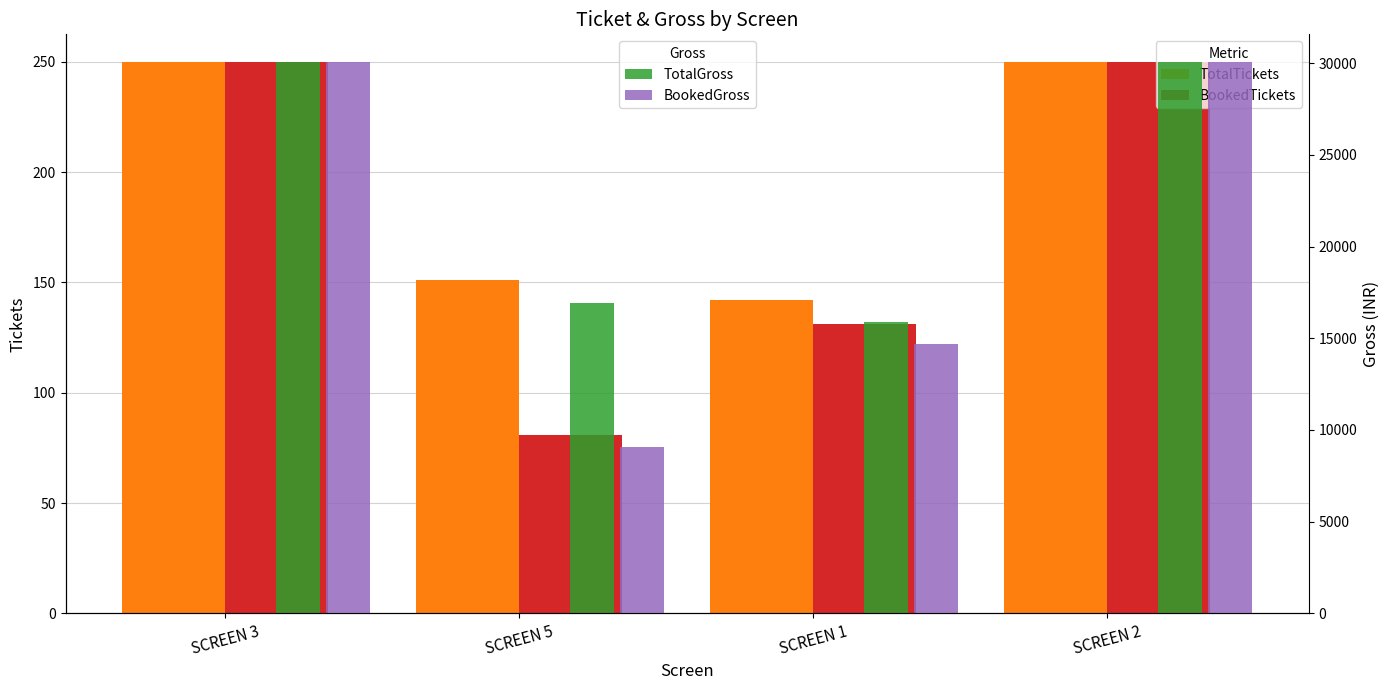

What is the approximate value of BookedTickets at SCREEN 1?

131